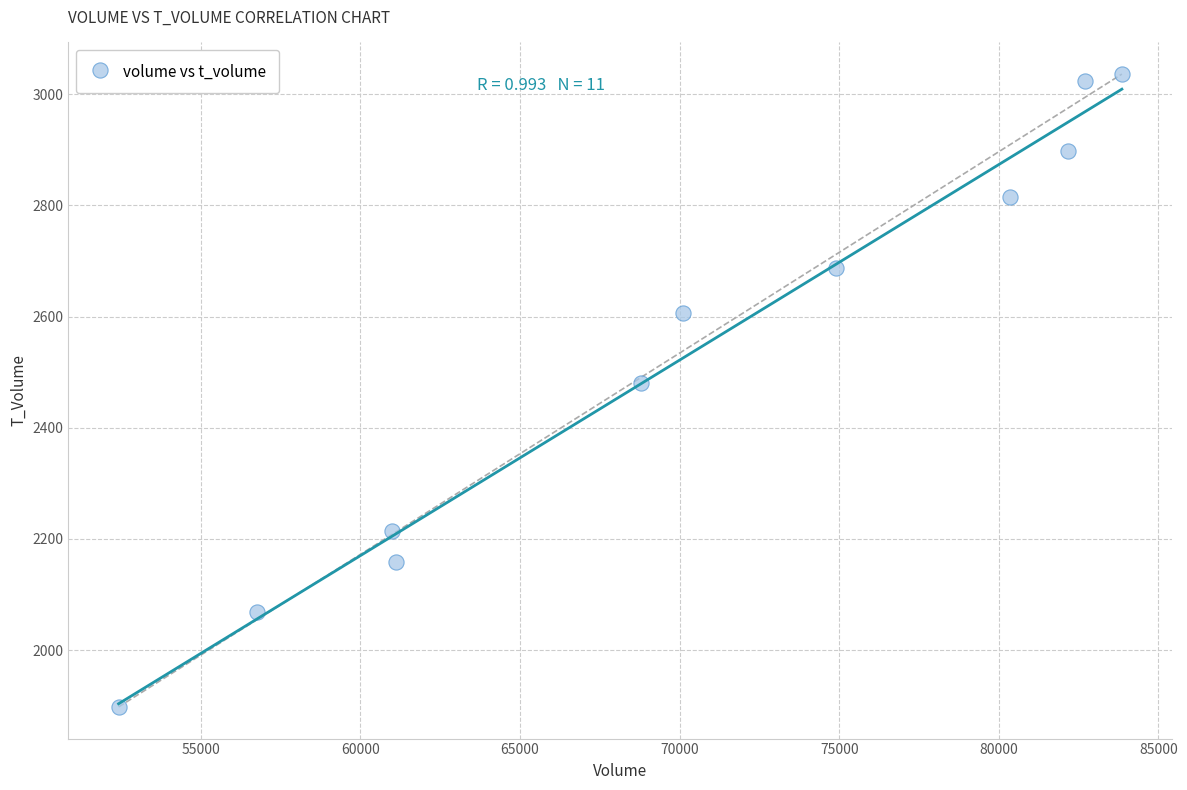

What Y value in the scatter plot is closest to 2467?

2480